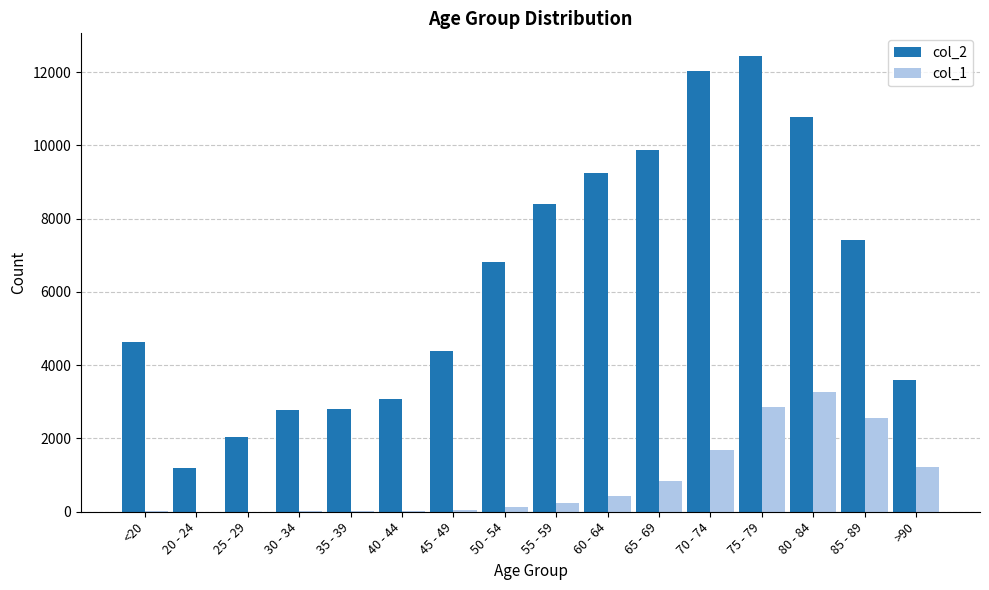

What is the difference between the col_1 values at 40 - 44 and 85 - 89?

2524